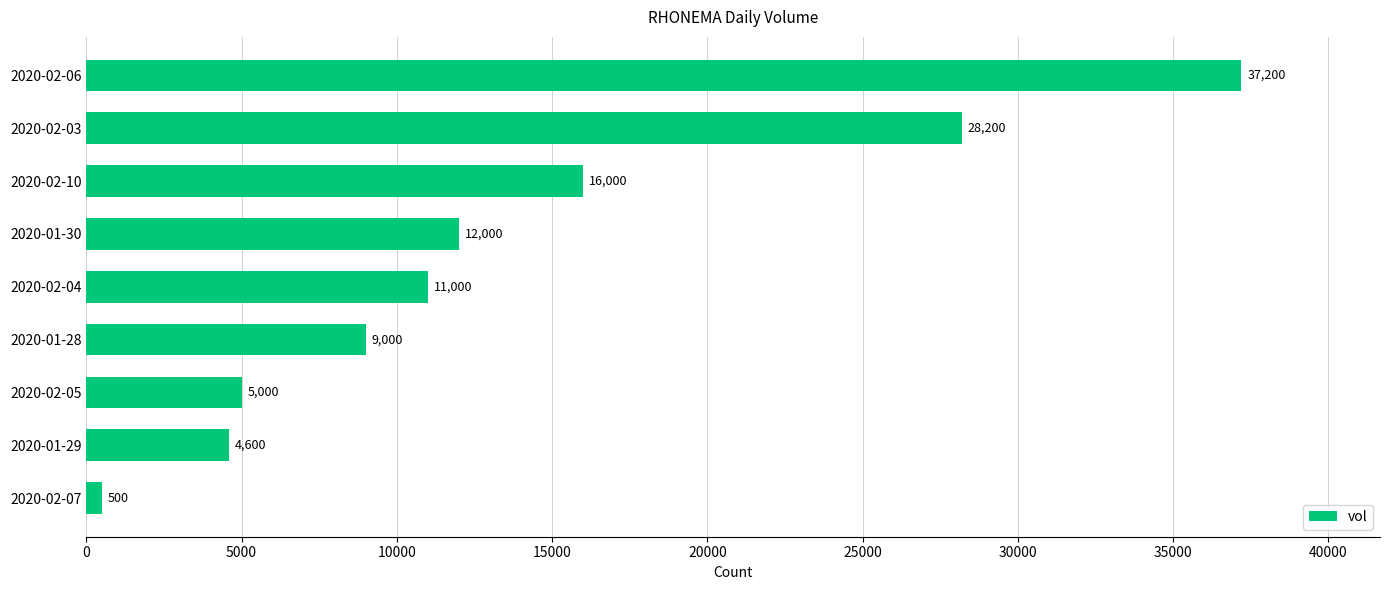

Approximately how many times larger is the value at 2020-02-05 compared to 2020-02-04?

0.5